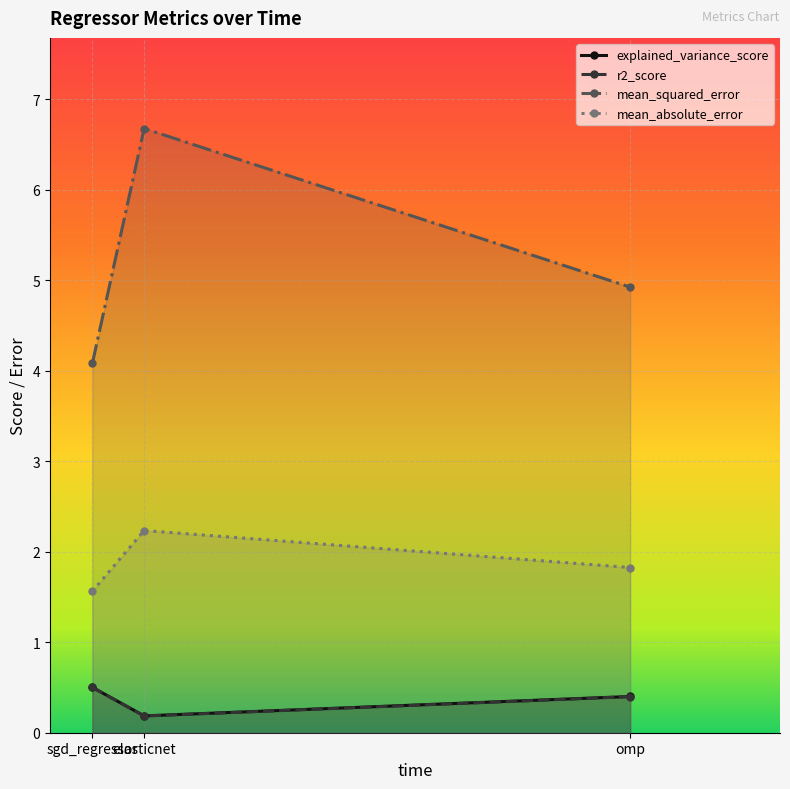

At sgd_regressor, list the series in order from largest to smallest.

mean_squared_error, mean_absolute_error, explained_variance_score, r2_score